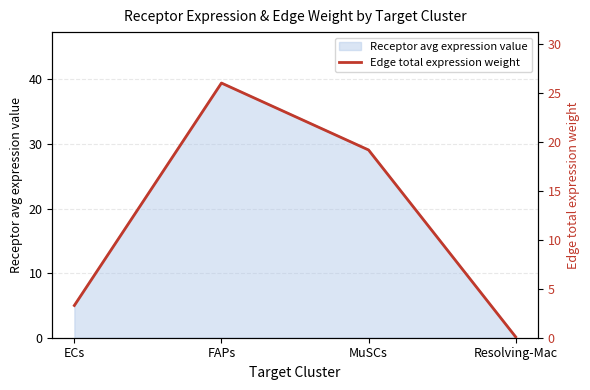

At which category does the chart reach its minimum across all series?

Resolving-Mac